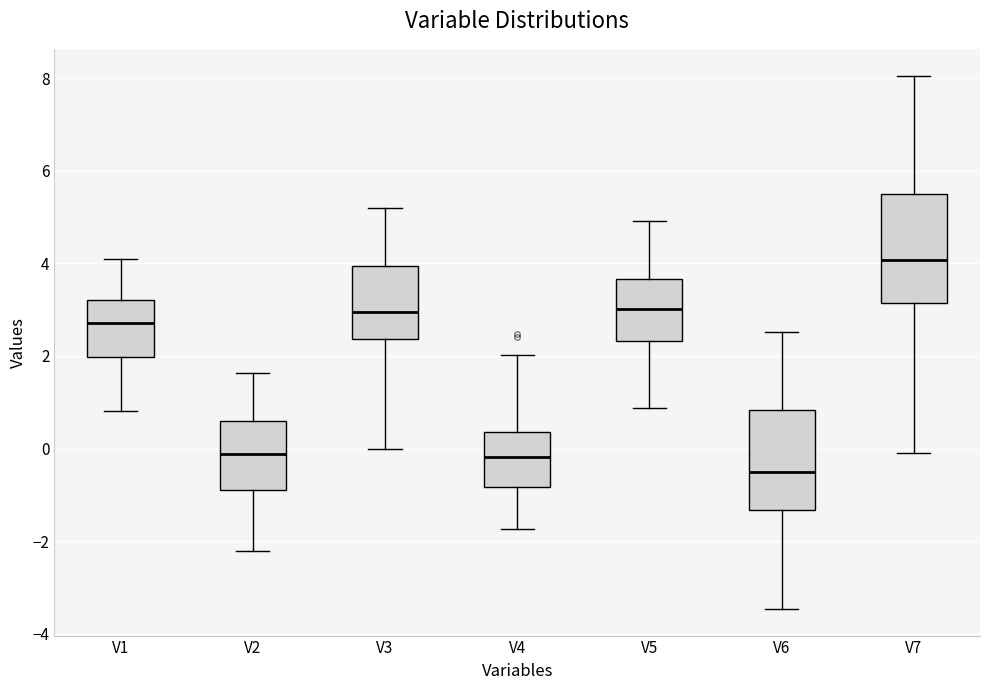

Reading left to right, transcribe this box plot: for each box, give where its median line is, the range the box spans, and where its two whiskers end, as read against the y-axis. The values are not printed on the chart, so give them approximately, as read against the axis.

V1: median 2.8, box 2.0 to 3.2, whiskers 0.8 to 4.2
V2: median -0.2, box -0.8 to 0.6, whiskers -2.2 to 1.6
V3: median 3.0, box 2.4 to 4.0, whiskers 0.0 to 5.2
V4: median -0.2, box -0.8 to 0.4, whiskers -1.8 to 2.0
V5: median 3.0, box 2.4 to 3.6, whiskers 0.8 to 5.0
V6: median -0.6, box -1.4 to 0.8, whiskers -3.4 to 2.6
V7: median 4.0, box 3.2 to 5.4, whiskers 0.0 to 8.0